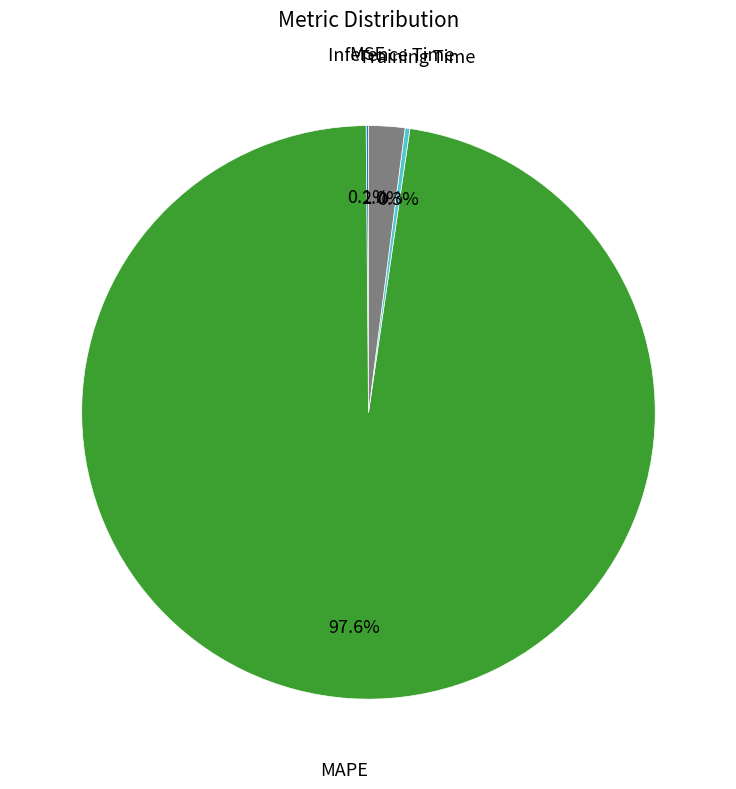

Does any single category account for the majority?

Yes